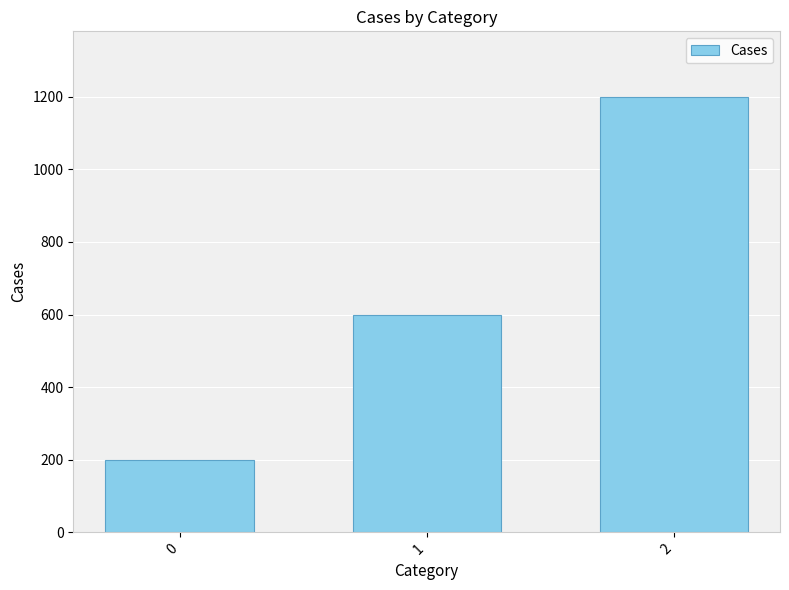

Rank the categories by value from lowest to highest.

0, 1, 2